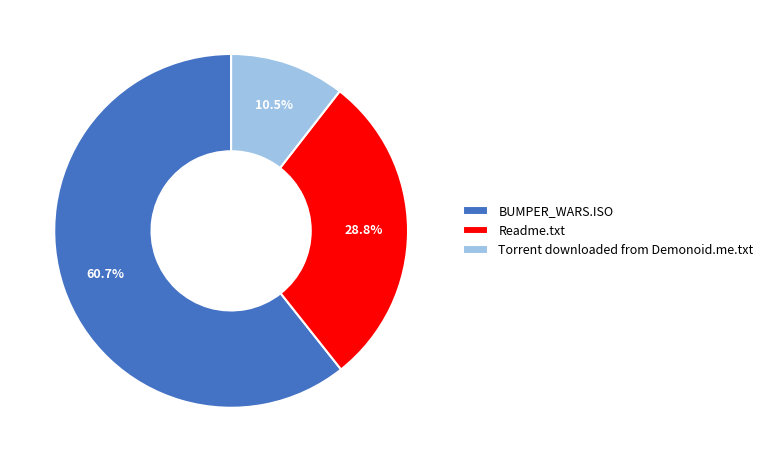

How many segments does this pie chart have?

3